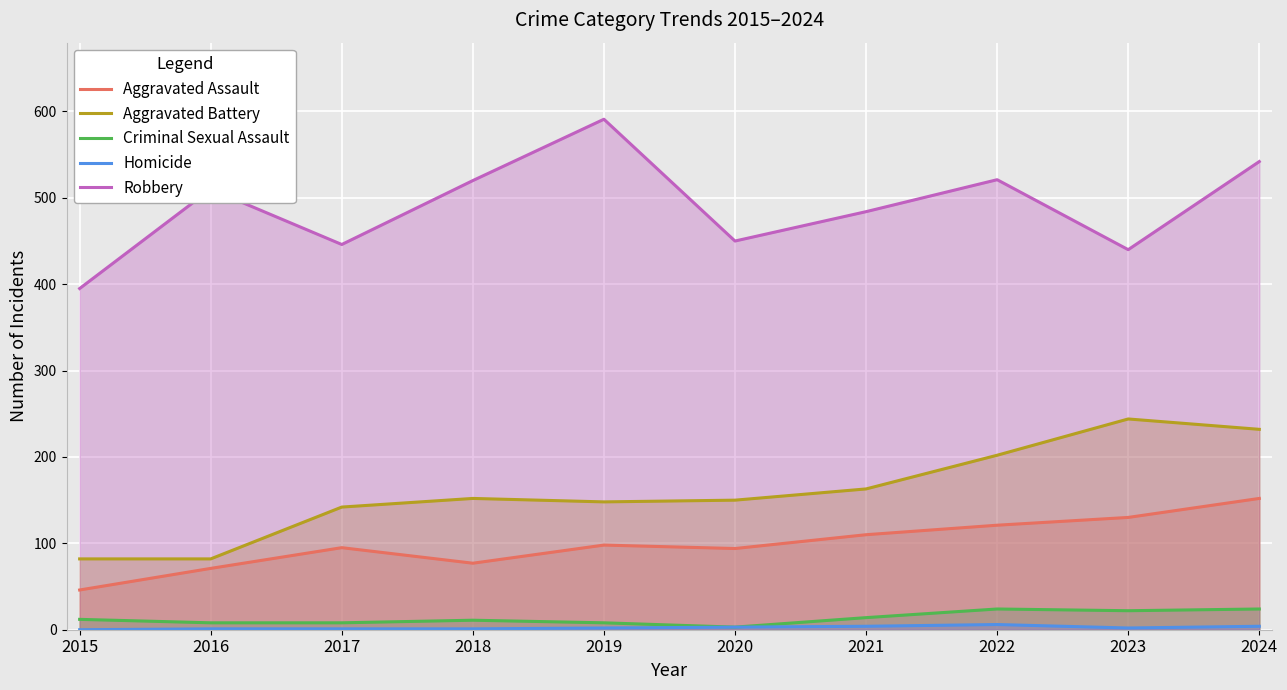

At 2024, list the series in order from largest to smallest.

Robbery, Aggravated Battery, Aggravated Assault, Criminal Sexual Assault, Homicide